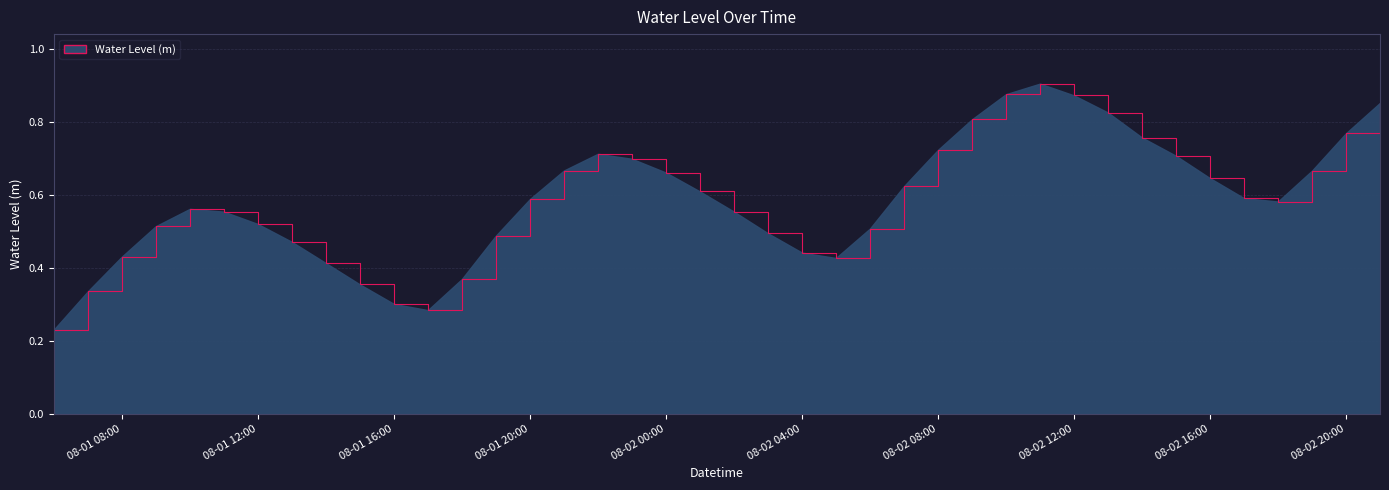

What is the smallest value displayed?

0.2